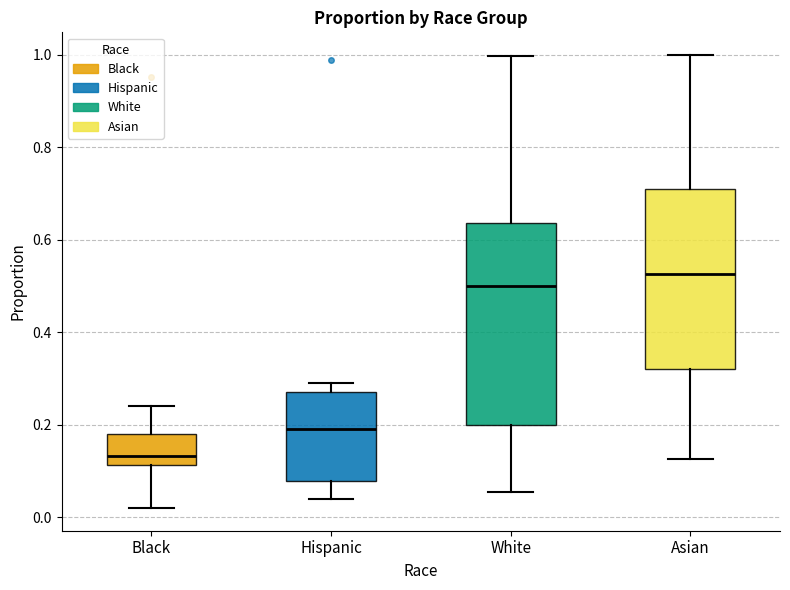

Reading left to right, transcribe this box plot: for each box, give where its median line is, the range the box spans, and where its two whiskers end, as read against the y-axis. The values are not printed on the chart, so give them approximately, as read against the axis.

Black: median 0.14, box 0.12 to 0.18, whiskers 0.02 to 0.24
Hispanic: median 0.20, box 0.08 to 0.28, whiskers 0.04 to 0.30
White: median 0.50, box 0.20 to 0.64, whiskers 0.06 to 1.00
Asian: median 0.52, box 0.32 to 0.72, whiskers 0.12 to 1.00